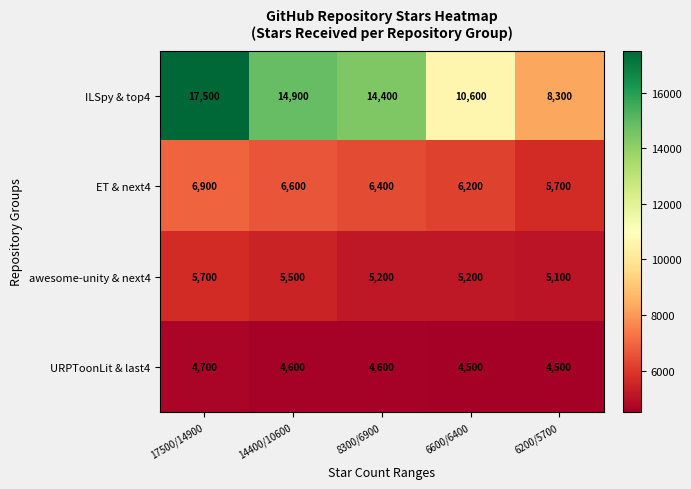

Which series changed the most between 14400/10600 and 8300/6900?

ILSpy & top4